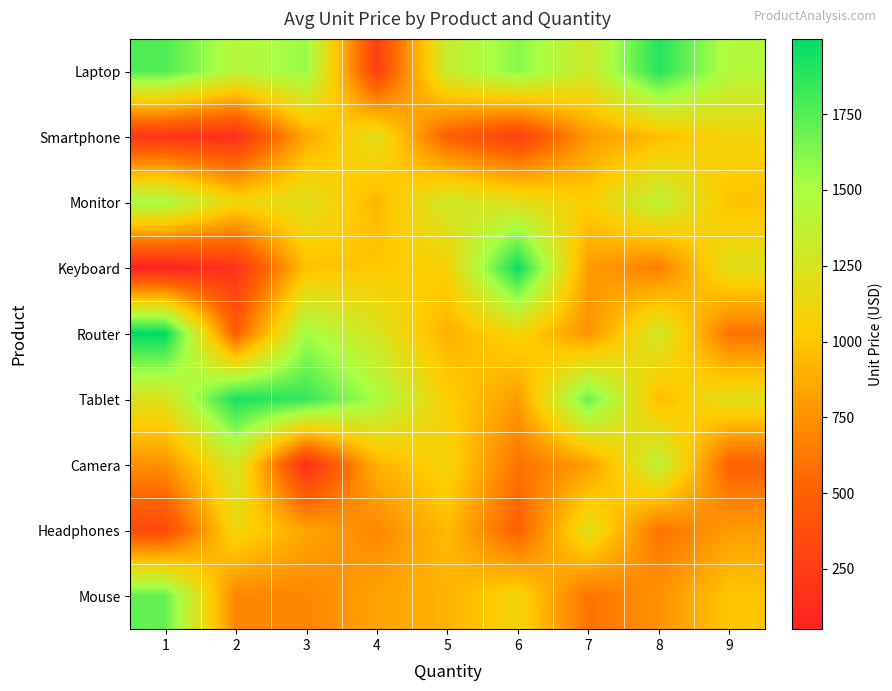

Between 2 and 5, which is larger?

2